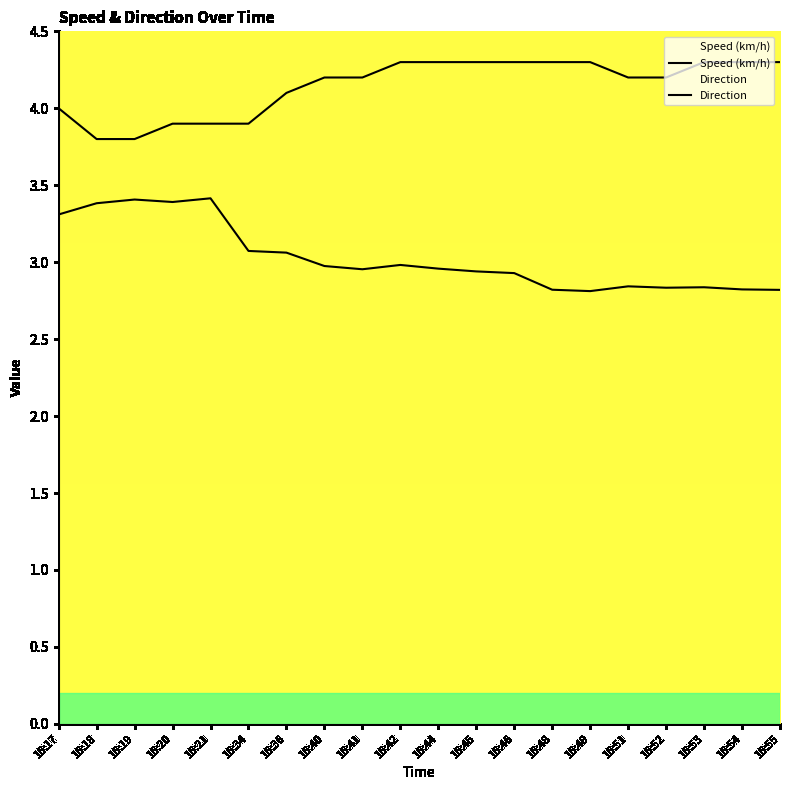

What is the difference between the second highest and minimum values in the Speed (km/h) series?

0.5